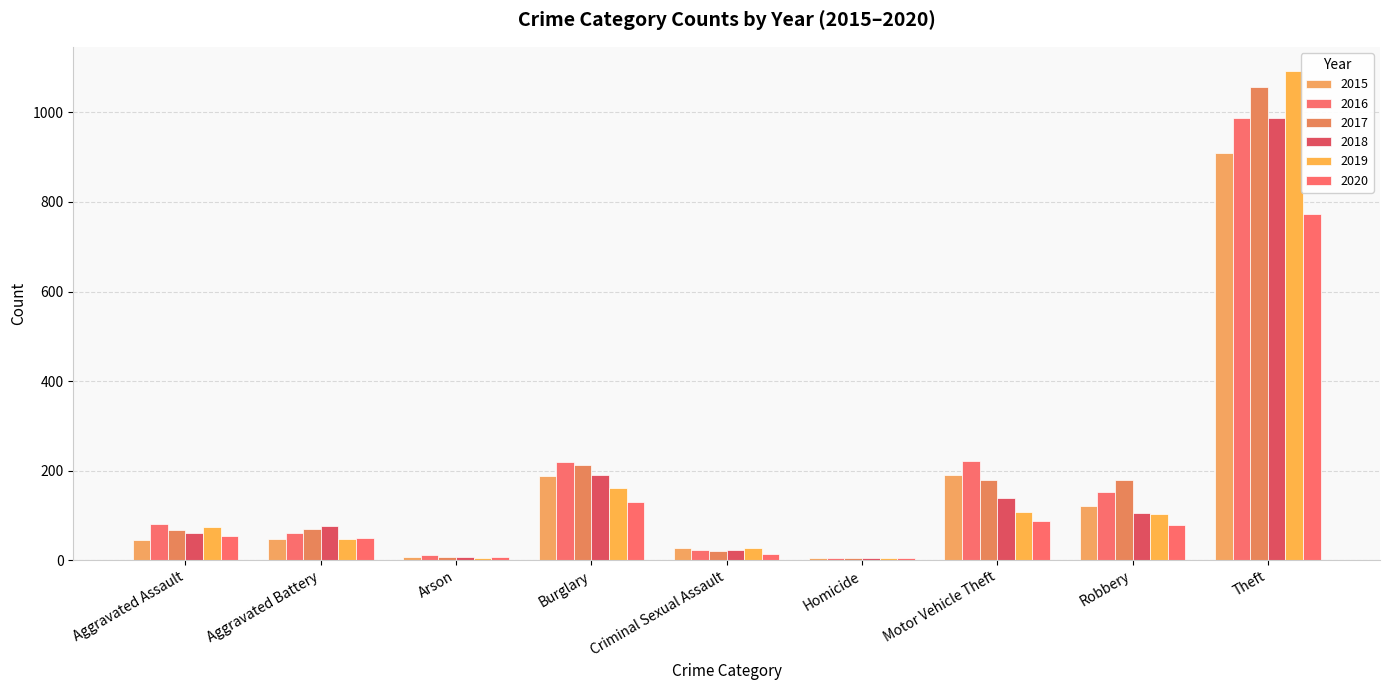

What is the spread (max minus min) of values at Burglary?

90